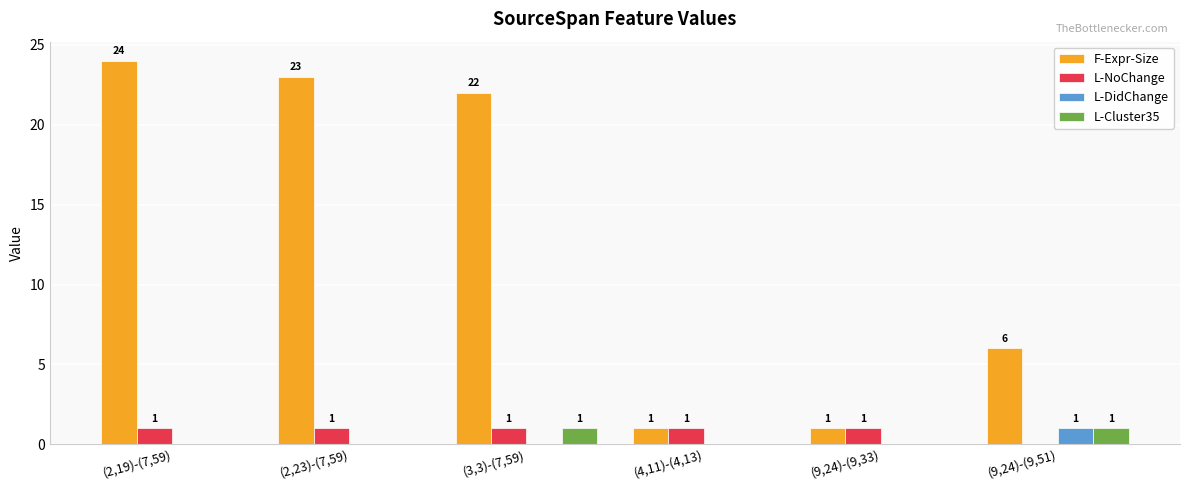

Is the value of F-Expr-Size at (3,3)-(7,59) greater than the value of L-NoChange at (9,24)-(9,33)?

Yes